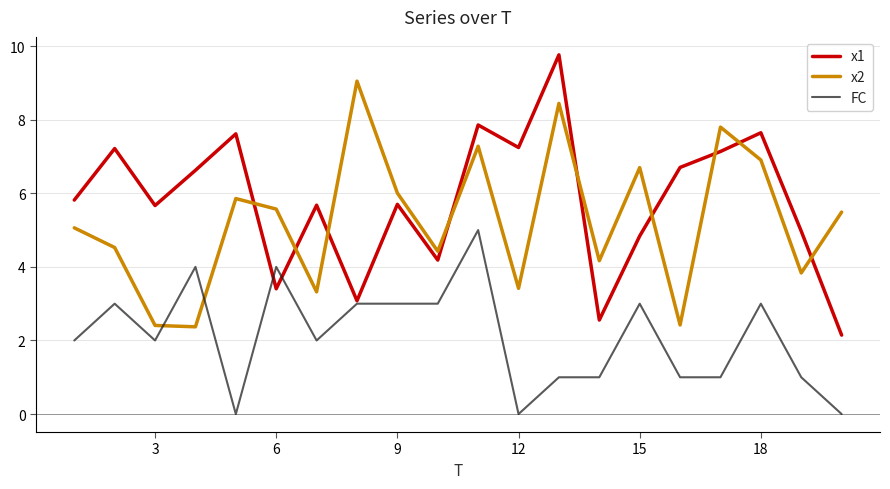

Count the number of data series in this chart.

3